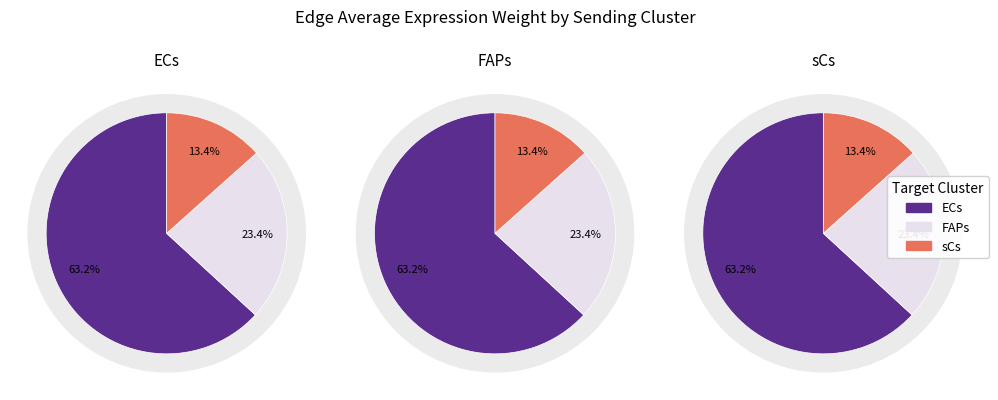

The sCs slice represents 13% of the pie. True or false?

True